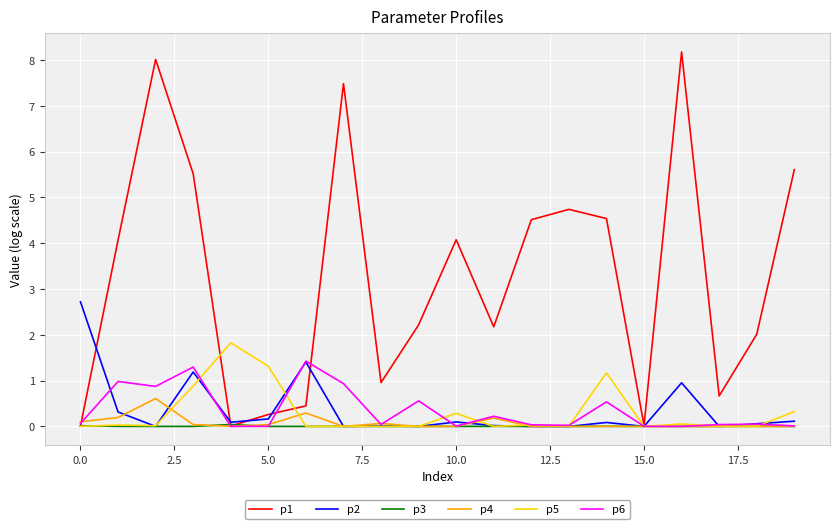

Rank the series by their maximum value, from lowest to highest.

p3, p4, p6, p5, p2, p1